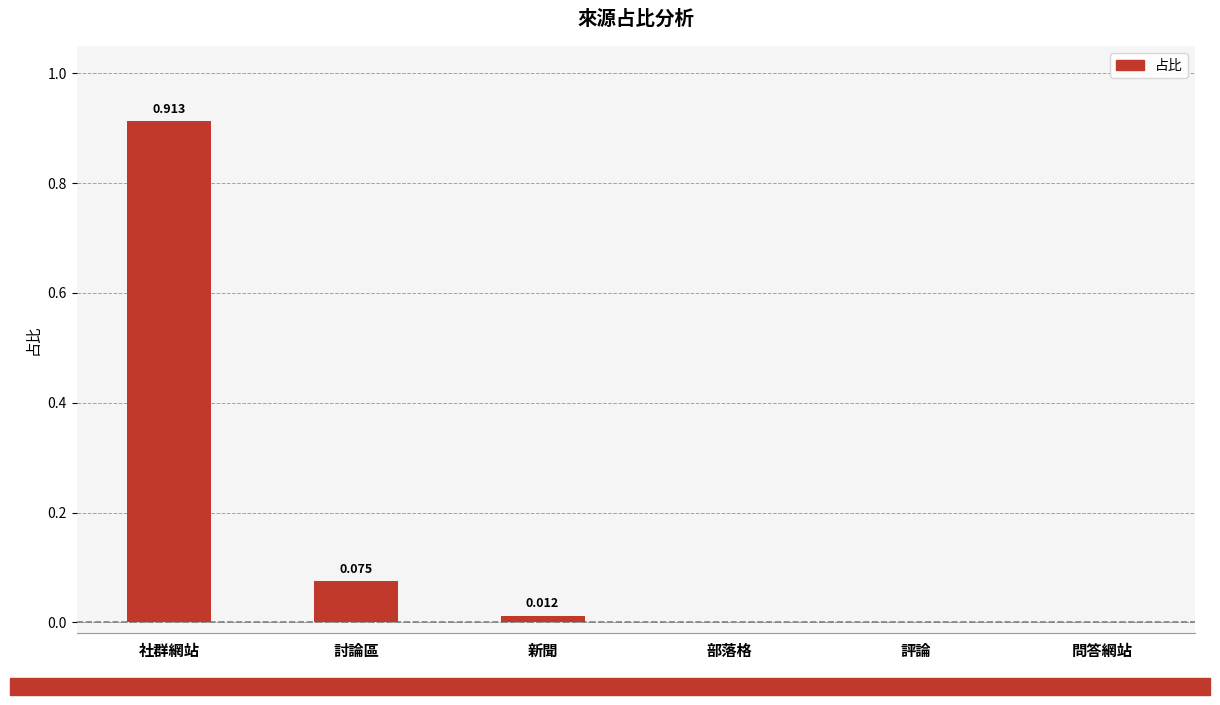

At which category does the chart reach its peak across all series?

社群網站